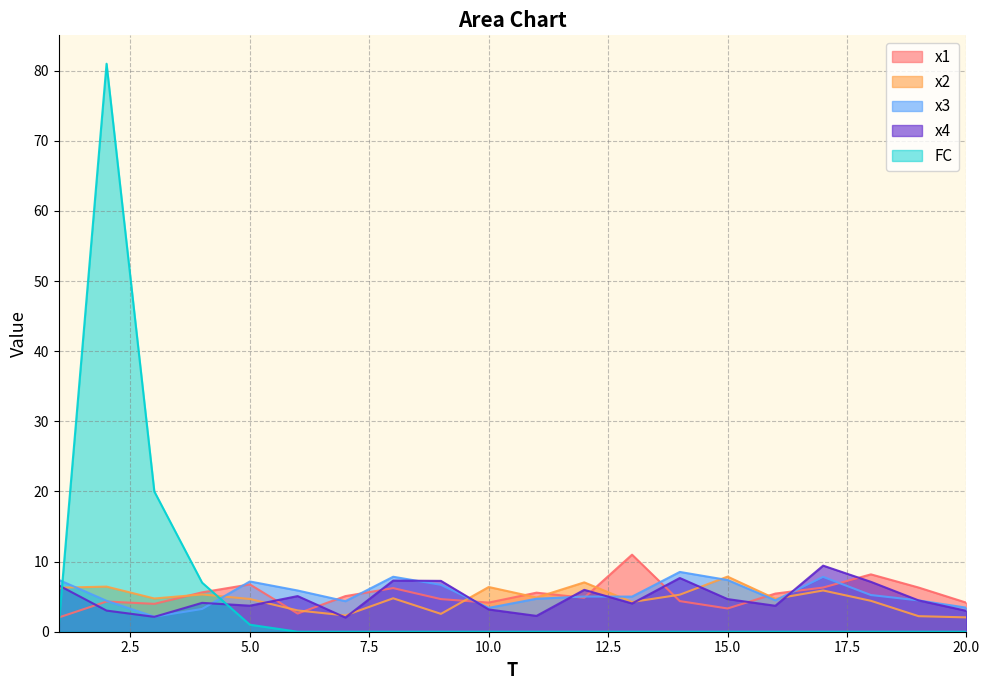

At which category is the sum across all series the highest?

2